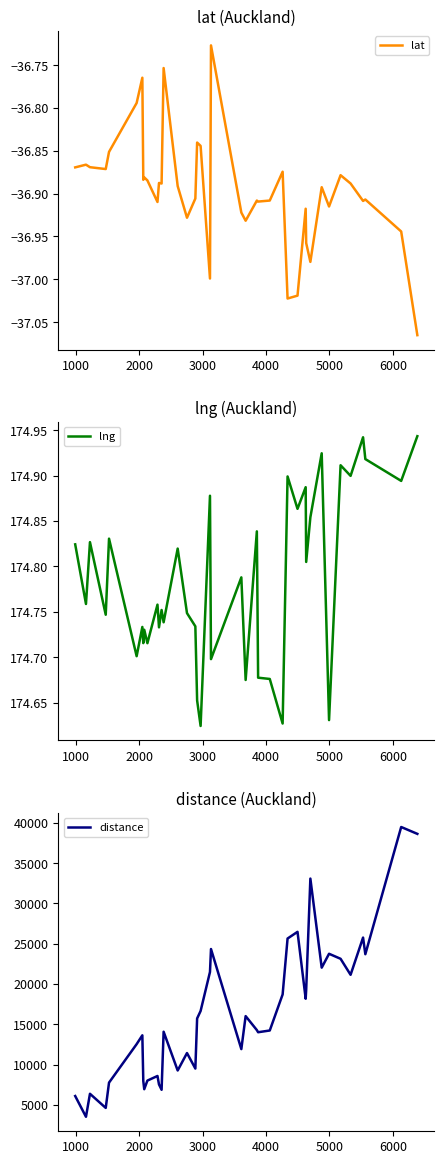

What is the difference between the second highest and minimum values in the lng series?

0.3